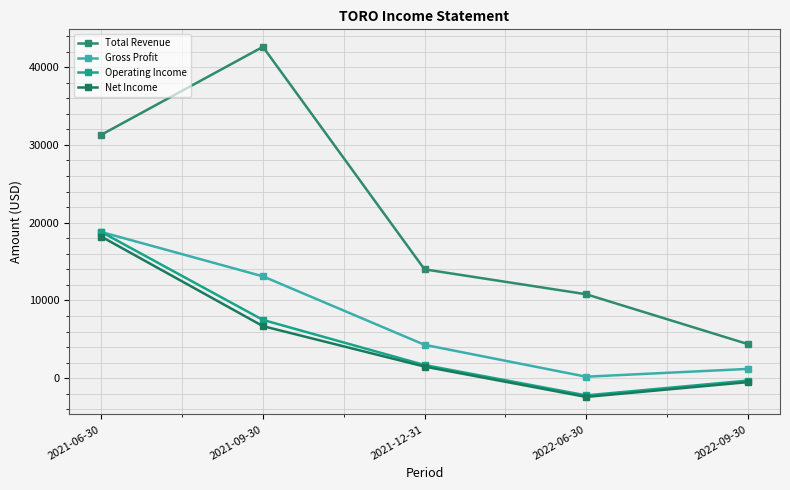

Is the value of Net Income at 2022-06-30 greater than the value of Gross Profit at 2021-09-30?

No